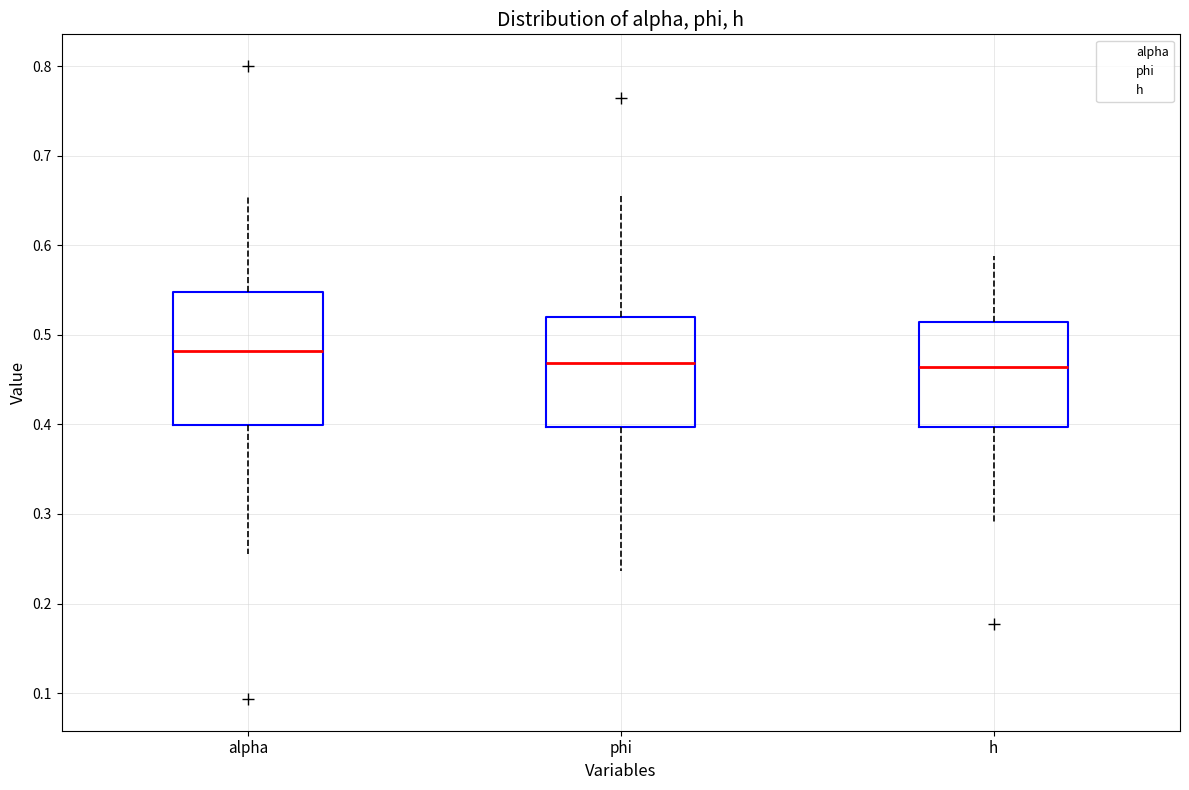

Where is the lower edge of the box for h on the y-axis? The values are not printed on the chart, so give them approximately, as read against the axis.

0.40